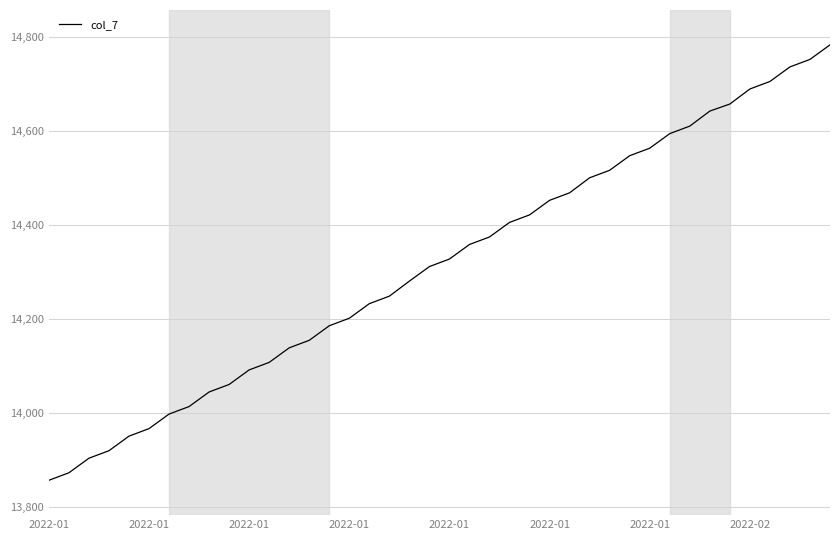

What is the minimum value shown in the chart?

13856